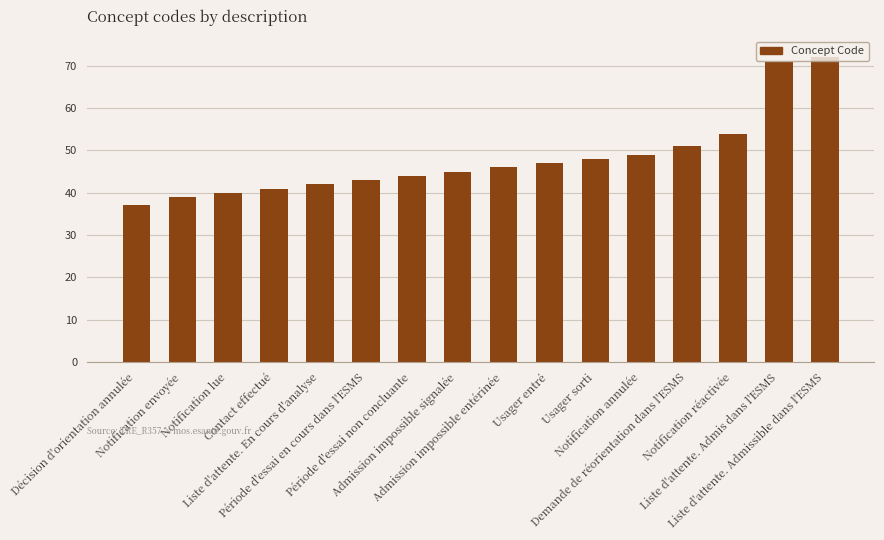

What is the sum of all values?

769